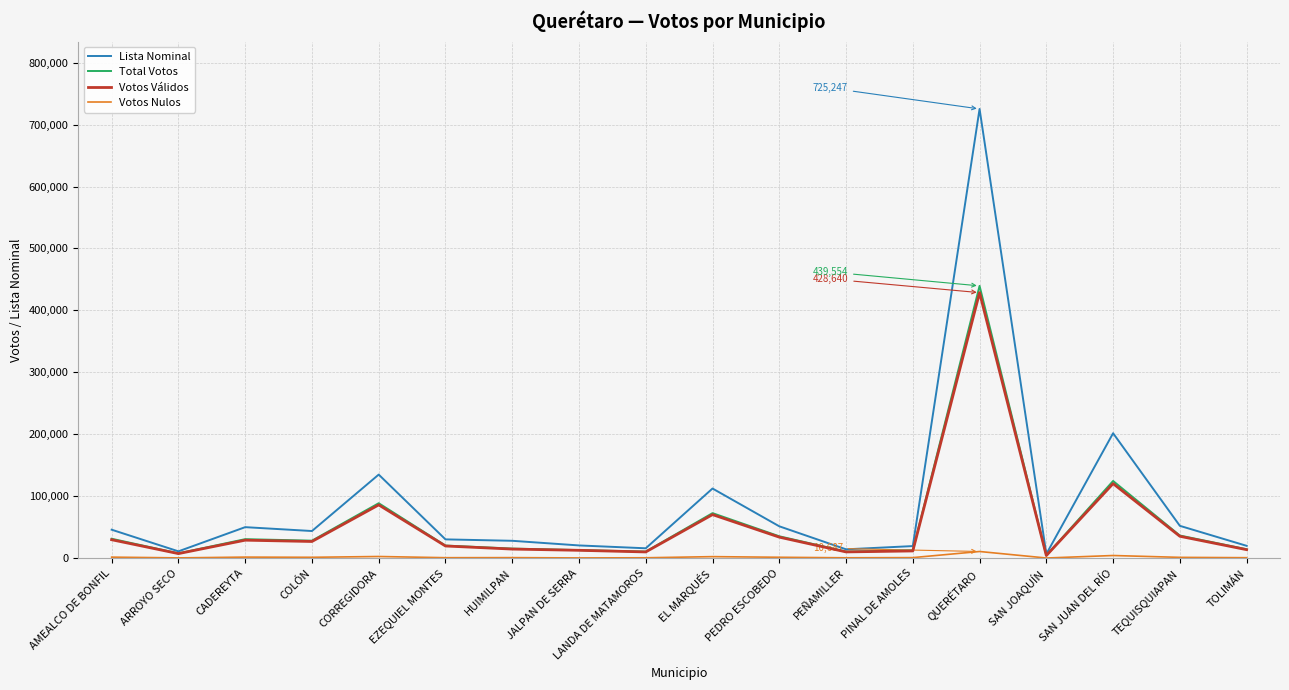

At which category is the sum across all series the highest?

QUERÉTARO